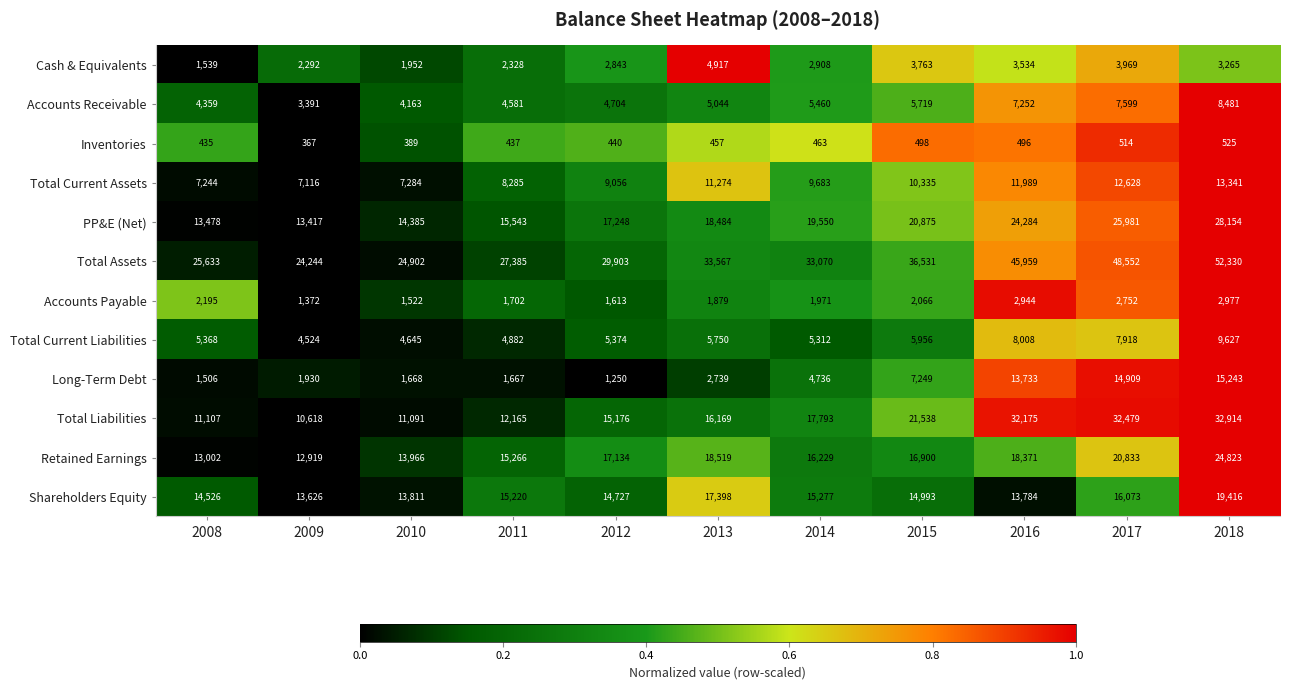

What is the difference between the Total Current Assets values at 2008 and 2013?

4030